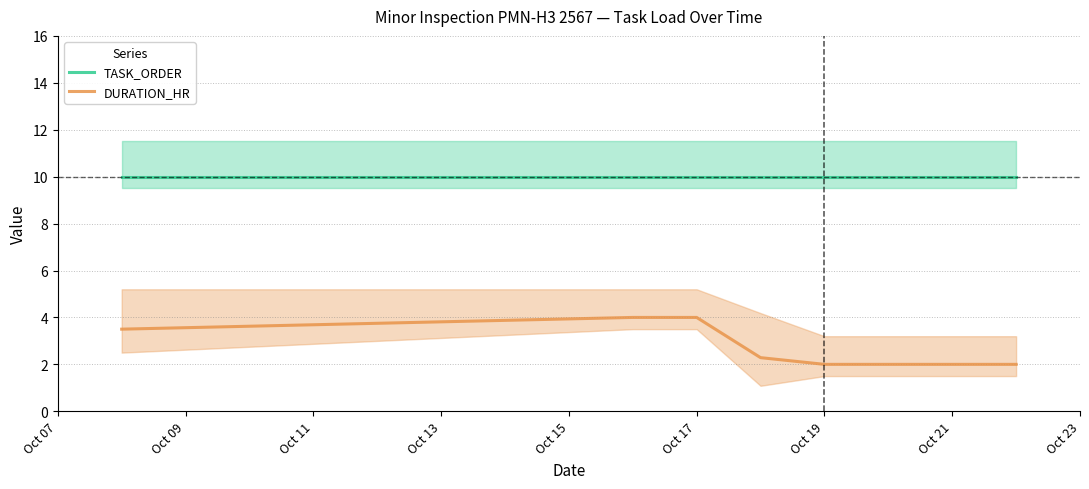

Which series has the largest total across all categories?

TASK_ORDER